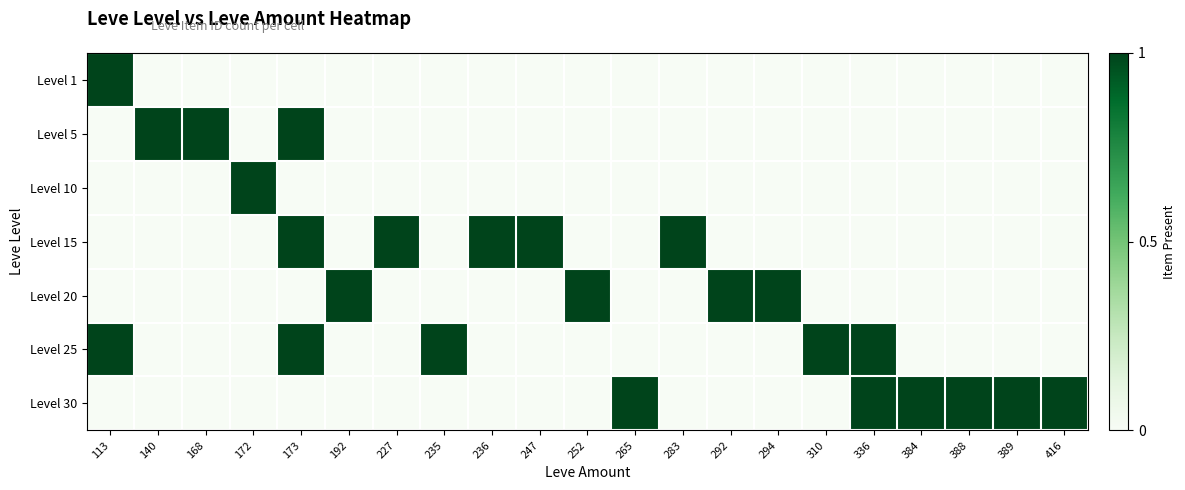

At 113, list the series in order from largest to smallest.

Level 1, Level 25, Level 5, Level 10, Level 15, Level 20, Level 30